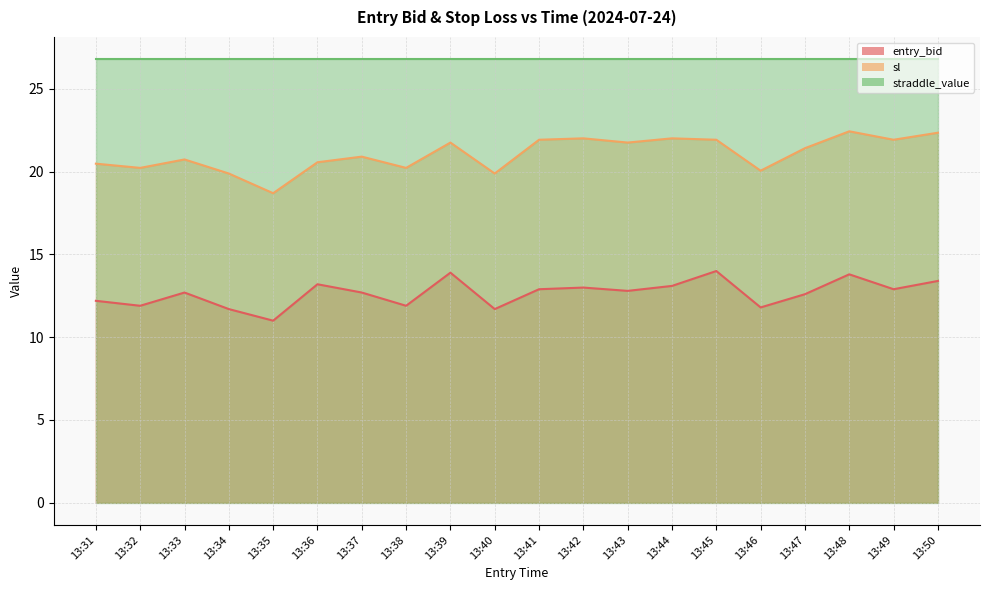

At which category is the sum across all series the highest?

13:48